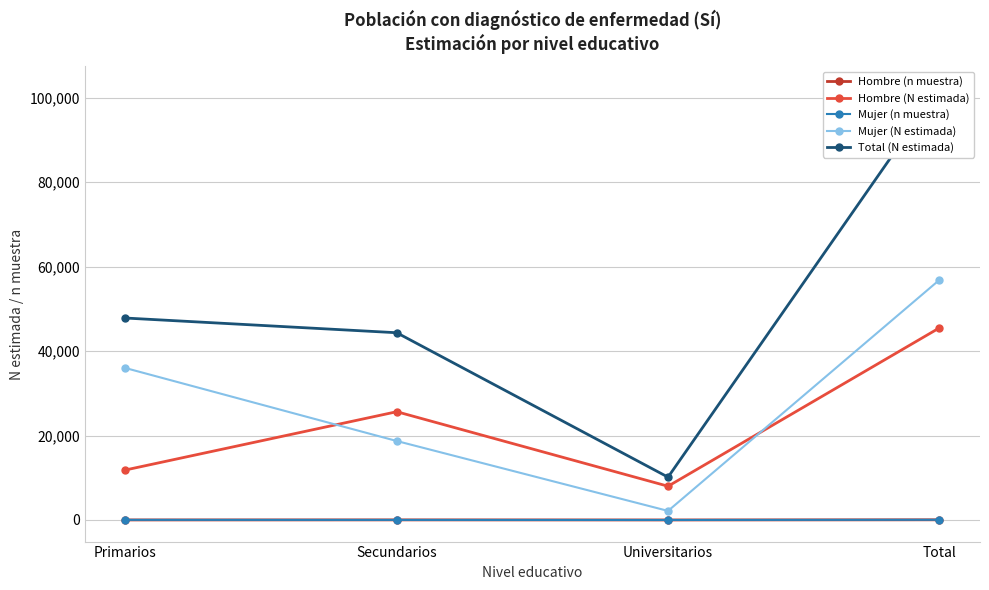

The value of Hombre (n muestra) at Universitarios is 7. True or false?

True